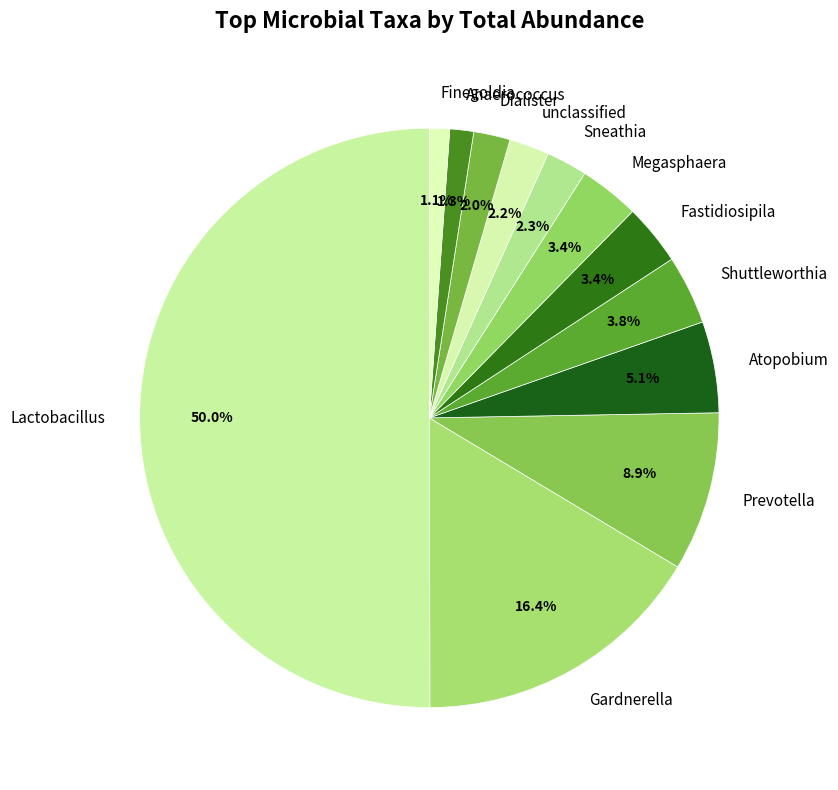

What percentage is the Megasphaera slice, to the nearest percent?

3%